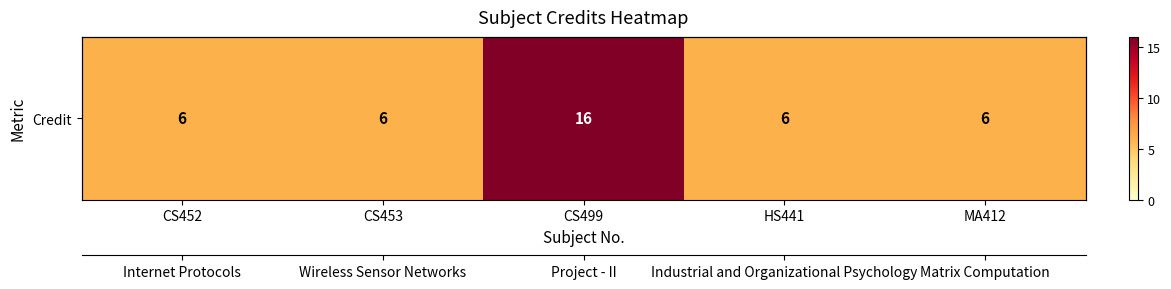

What is the sum of the values at MA412 and CS453?

12